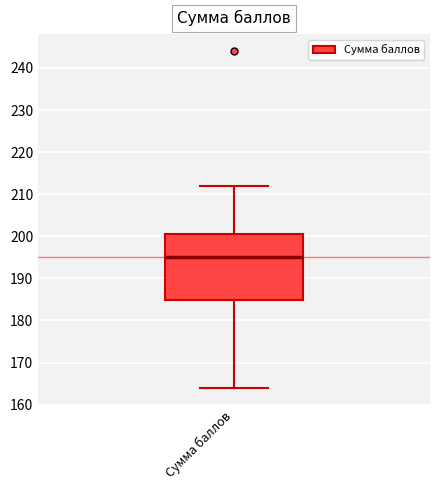

Read this box plot against the y-axis: the position of the median line, the range covered by the box, and the ends of both whiskers. The values are not printed on the chart, so give them approximately, as read against the axis.

median 195, box 185 to 201, whiskers 164 to 212